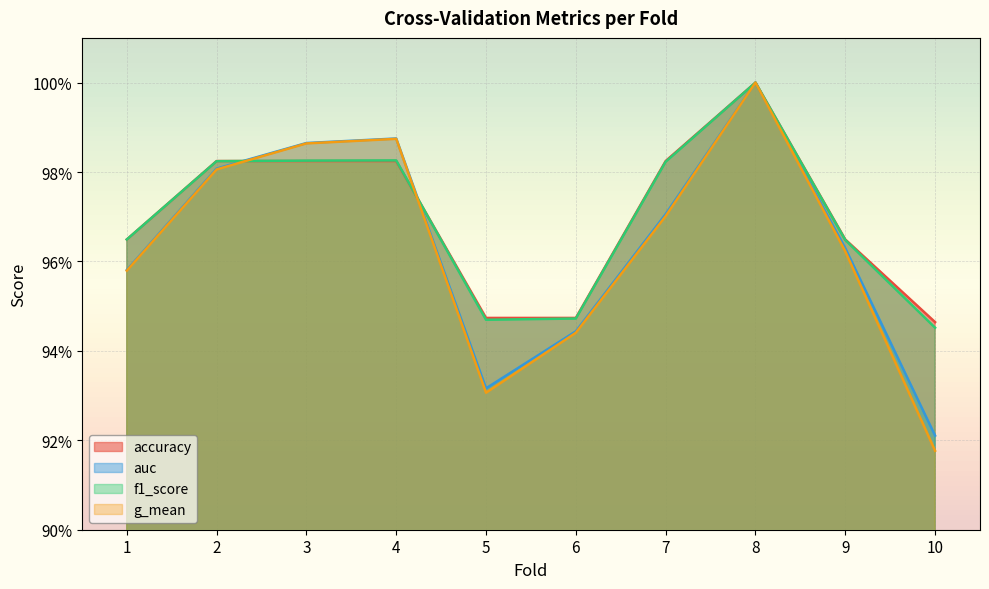

The value of f1_score at 3 is 1.0. True or false?

True